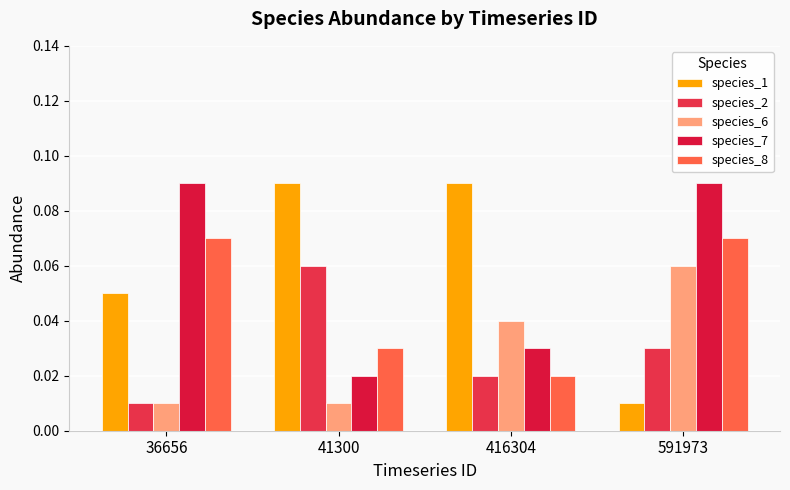

What is the sum of the species_7 values at 416304 and 36656?

0.1